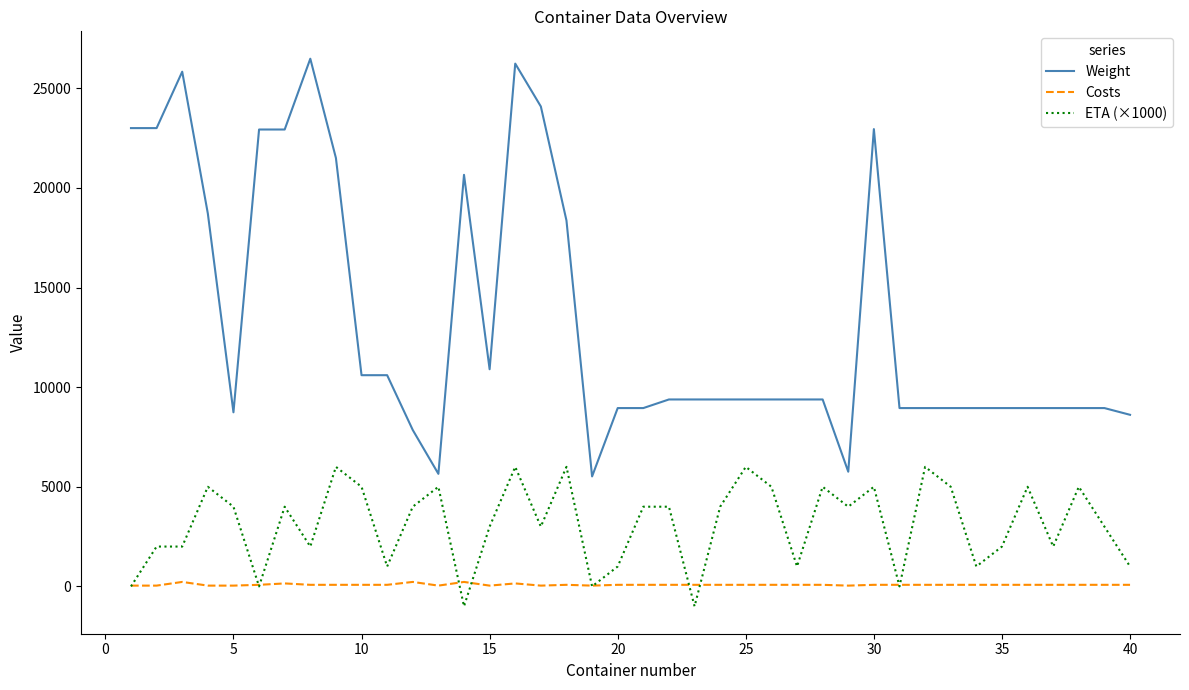

True or false: Costs and Weight cross at least once.

False